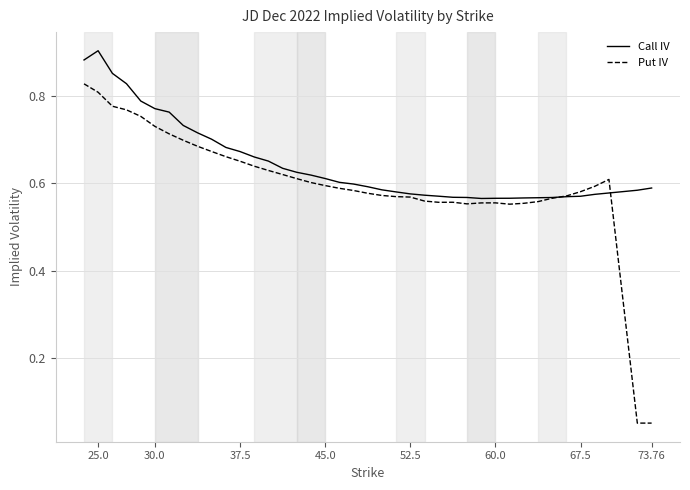

List the series in order of their overall mean, lowest first.

Put IV, Call IV